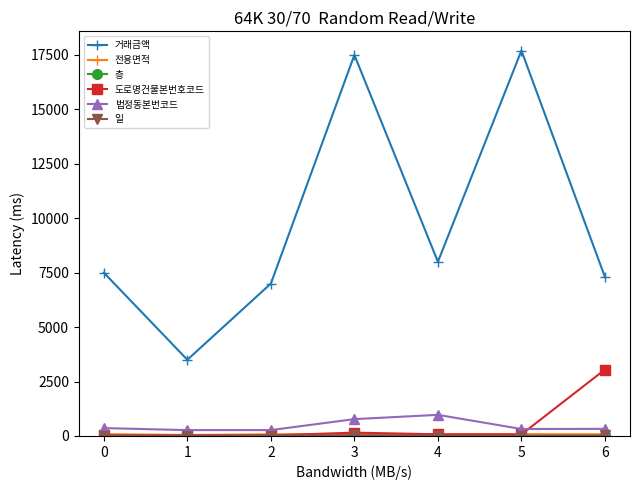

What is the spread (max minus min) of values at 4?

7990.0